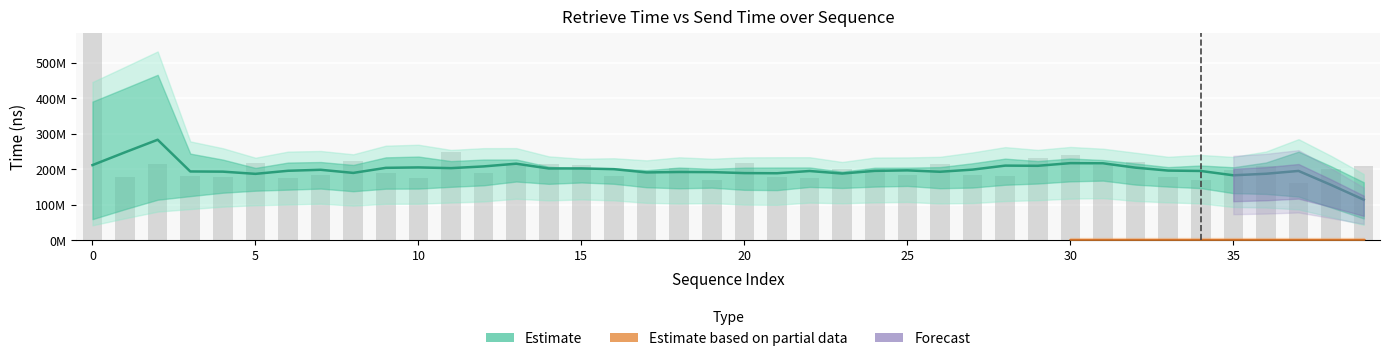

Approximately how many times larger is the value at 20 compared to 38?

1.1